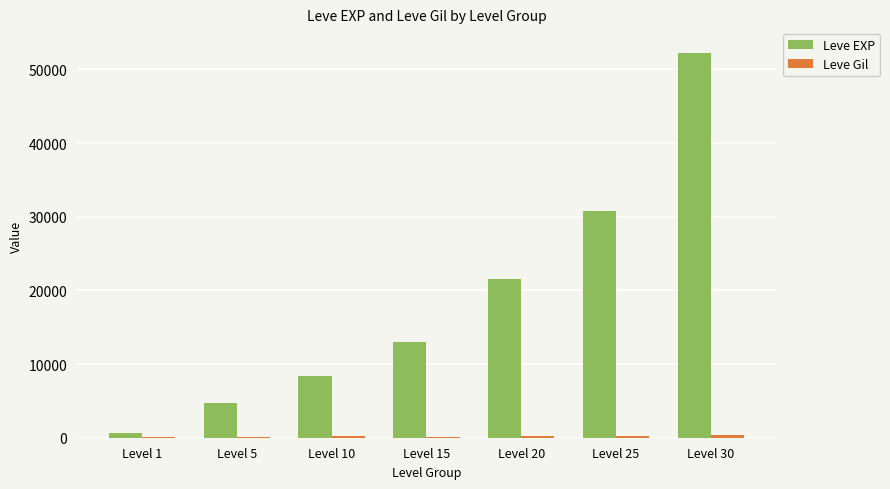

Between Level 10 and Level 30, which series saw the biggest shift?

Leve EXP